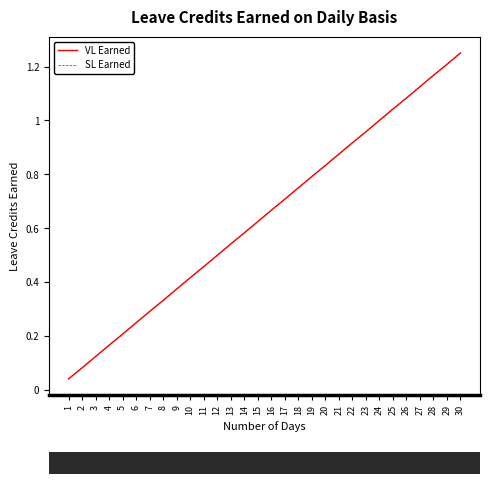

True or false: VL Earned has more than 1 points higher than both neighbors.

False